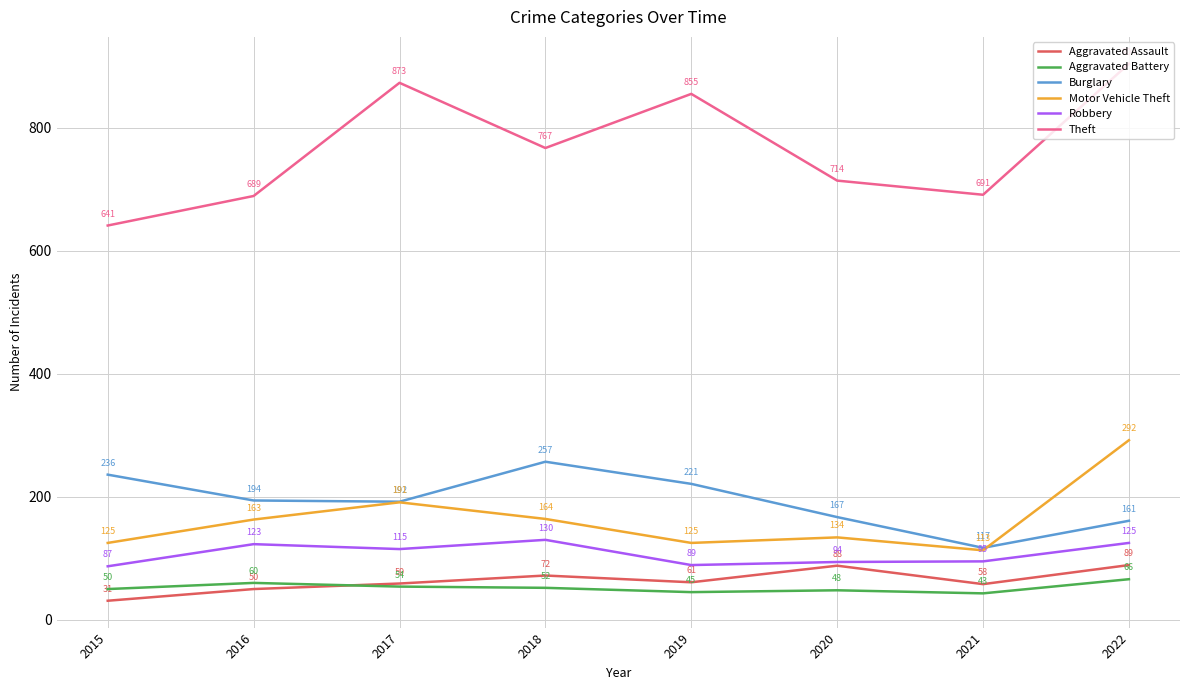

Rank the series at 2016 from lowest to highest value.

Aggravated Assault, Aggravated Battery, Robbery, Motor Vehicle Theft, Burglary, Theft